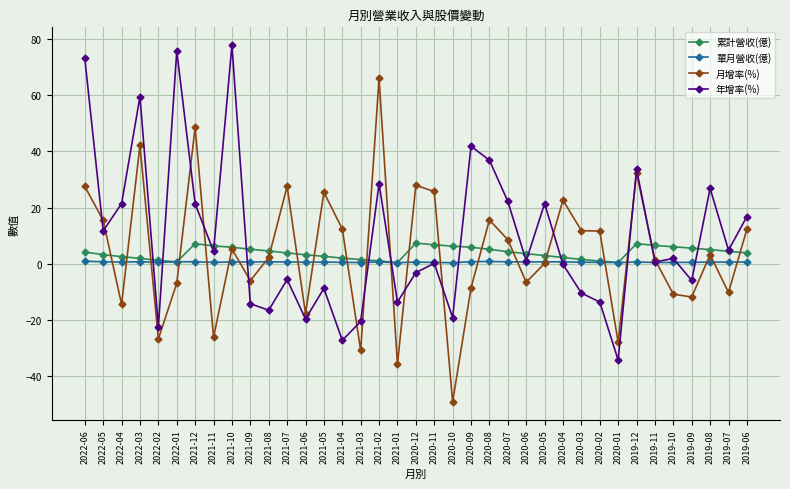

How many distinct data groups are displayed?

4